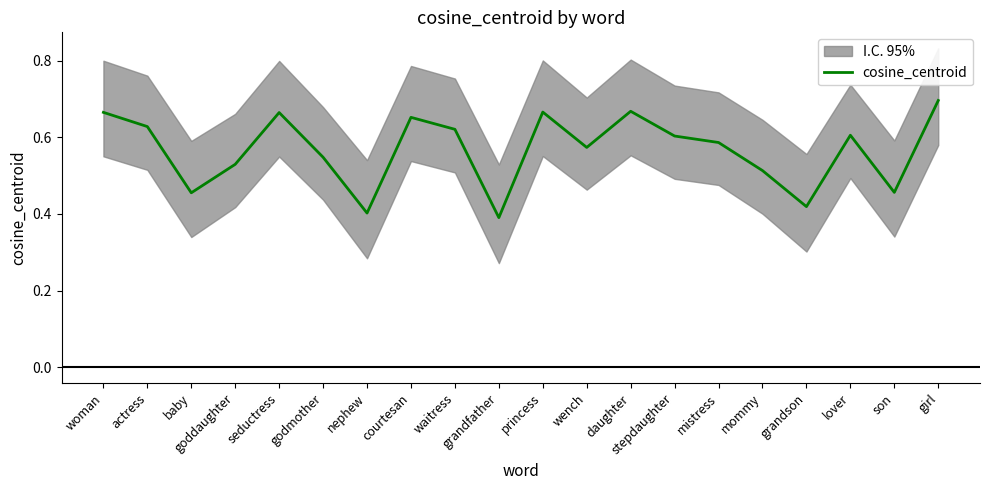

What is the value of the 6th point from the left?

0.5